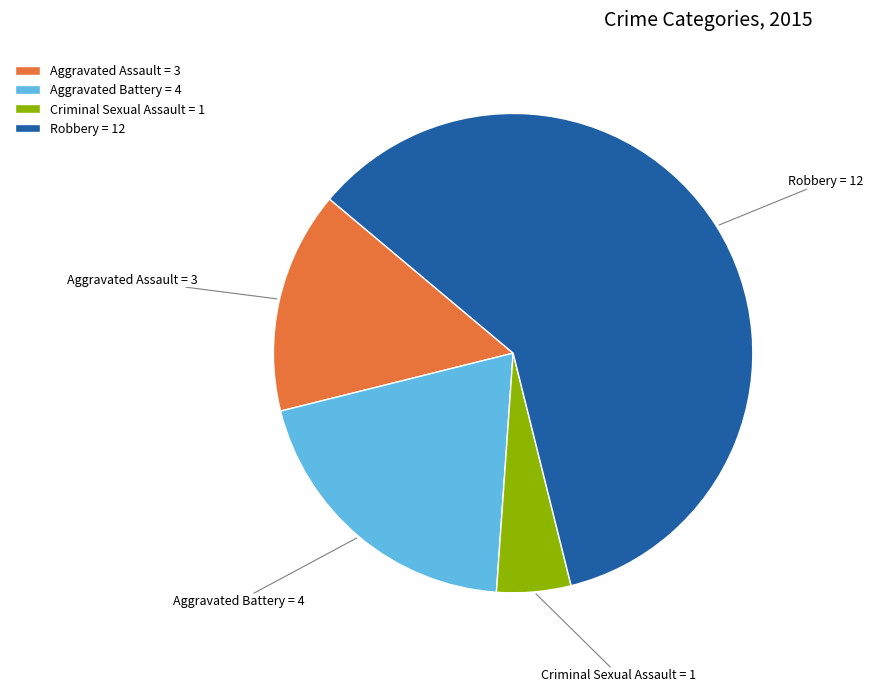

Count the number of slices in the pie.

4